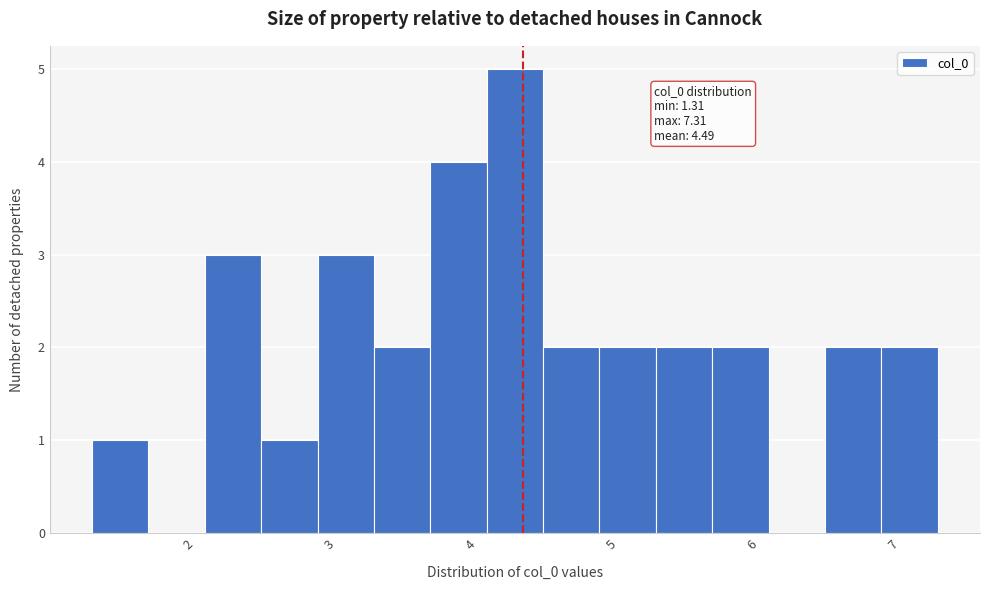

Read against the x-axis, roughly where is the centre of the tallest bar?

4.3